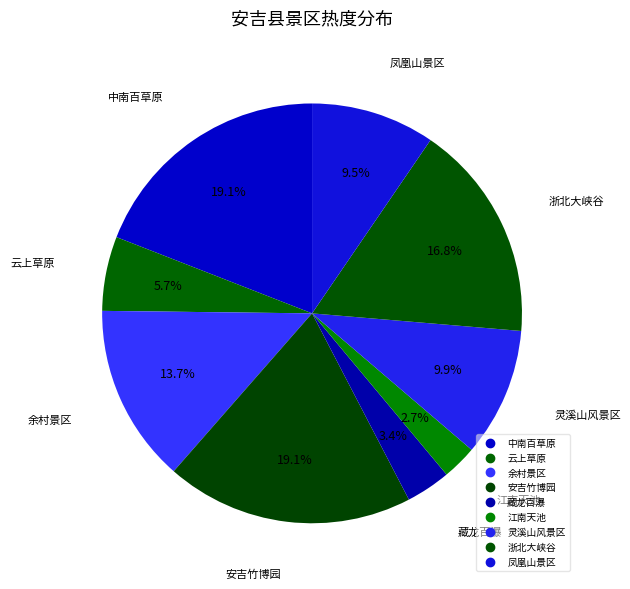

Is it true that 余村景区 is 14% of the pie?

True